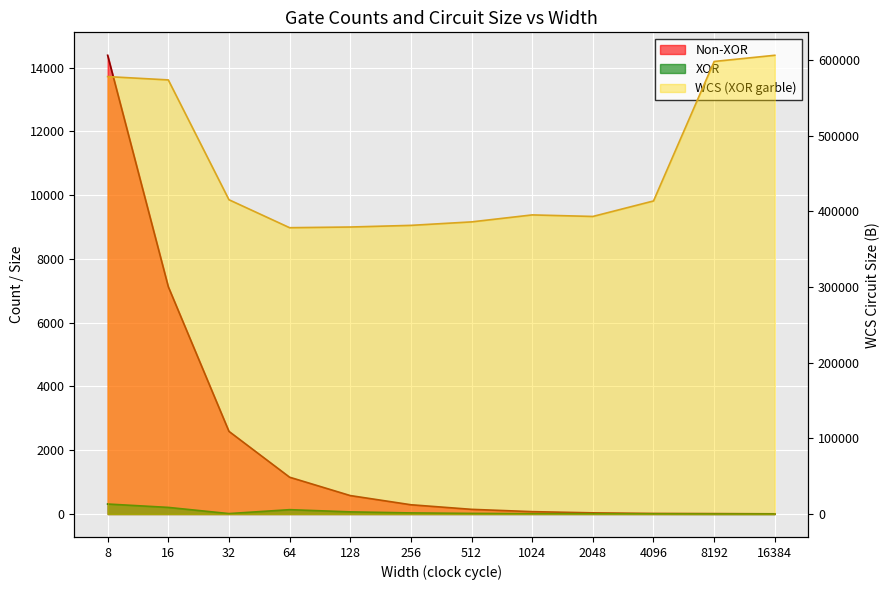

What is the difference between the maximum and minimum values in the XOR series?

312